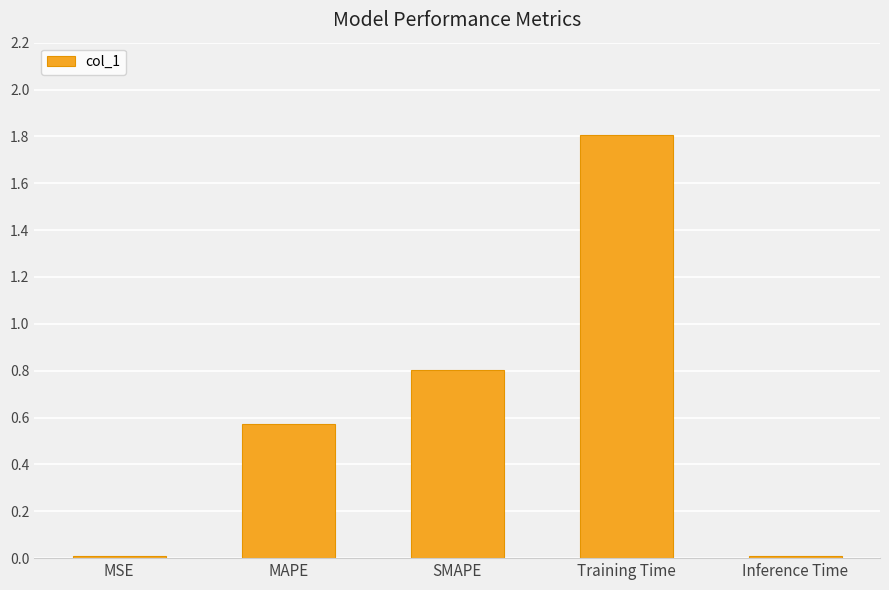

What is the difference between the maximum and second lowest values?

1.8